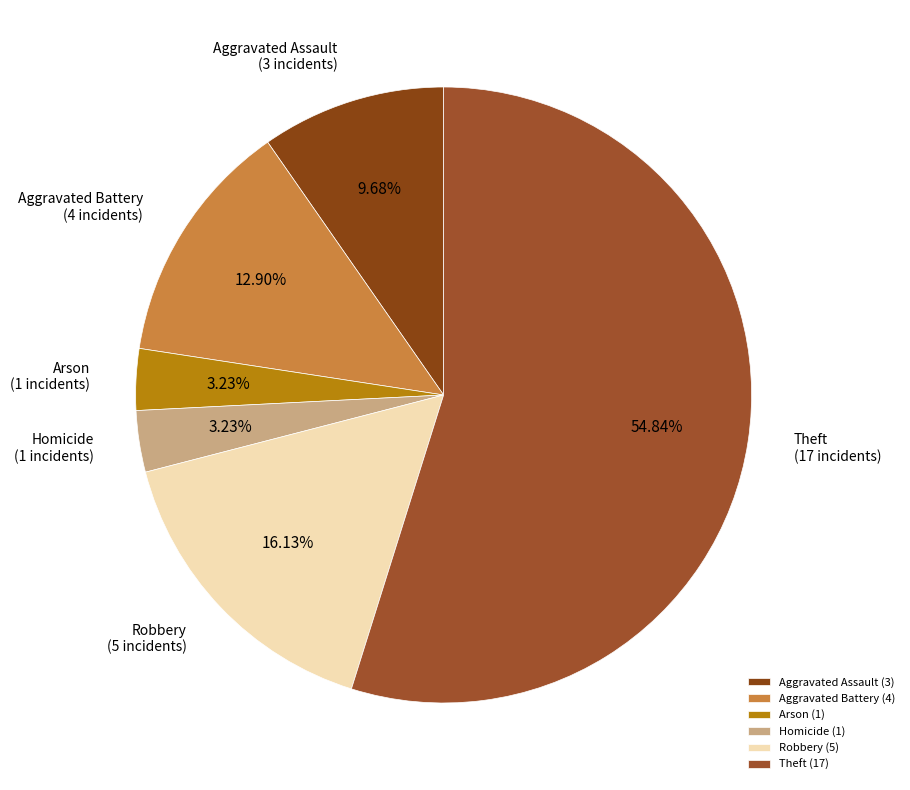

Is the sum of Homicide and Aggravated Battery greater than half?

No